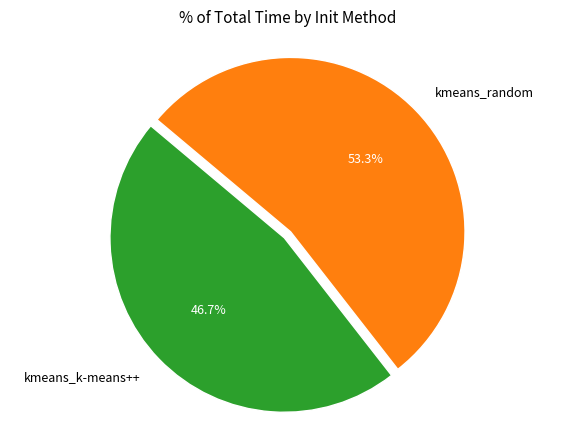

To the nearest percent, what is the average slice percentage?

50%